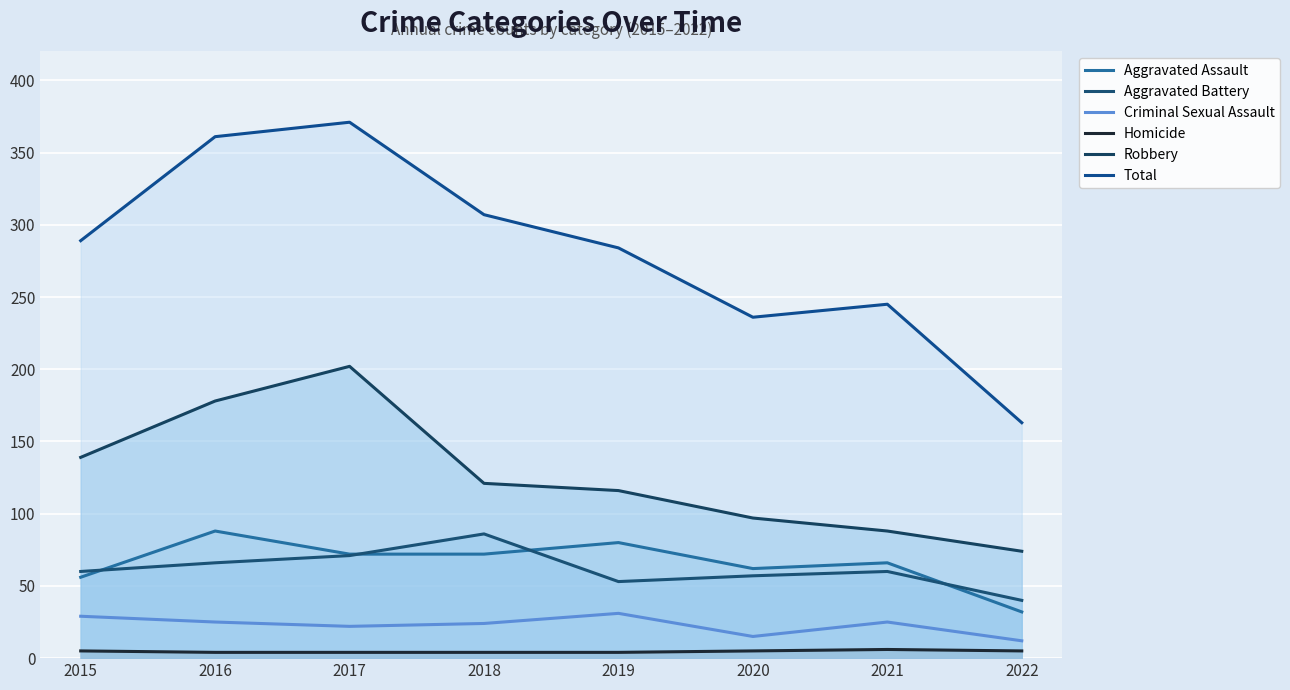

Which category has the lowest value in the Homicide series?

2016